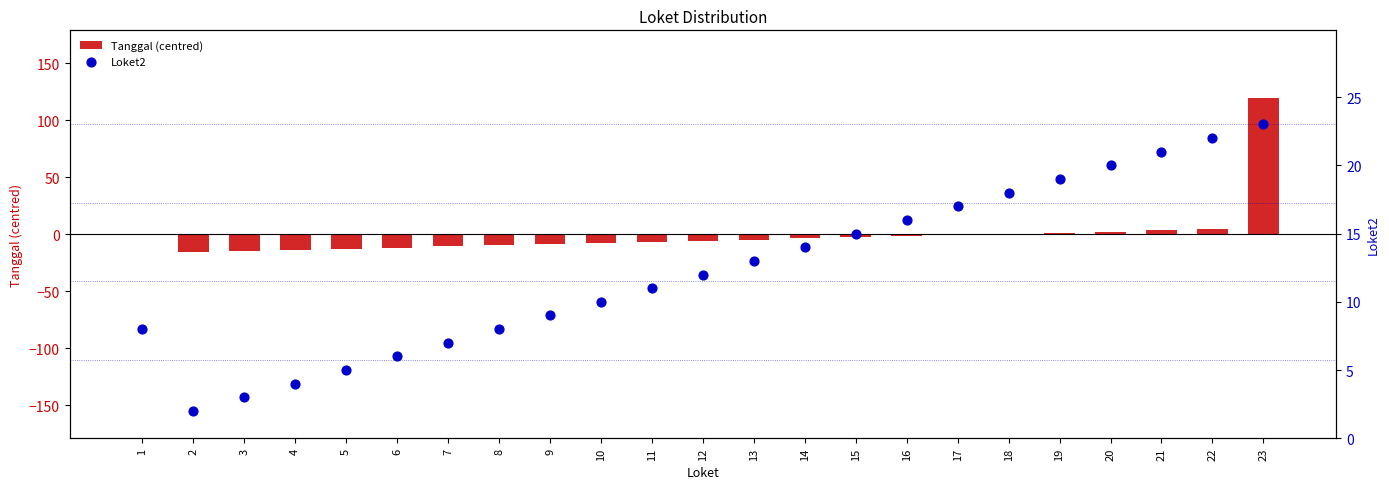

Which series has the largest total across all categories?

Loket2